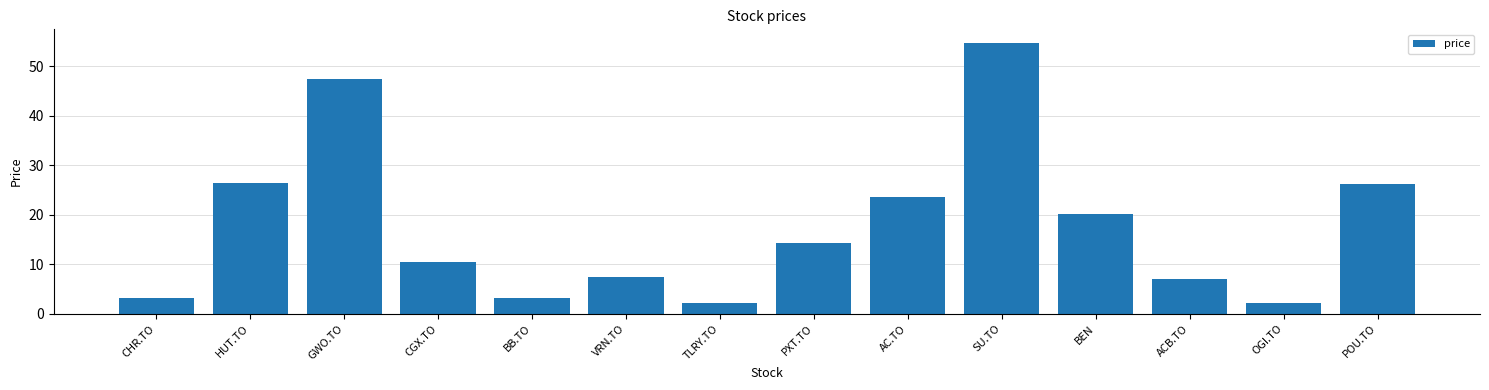

What is the label of the 13th bar from the left?

OGI.TO